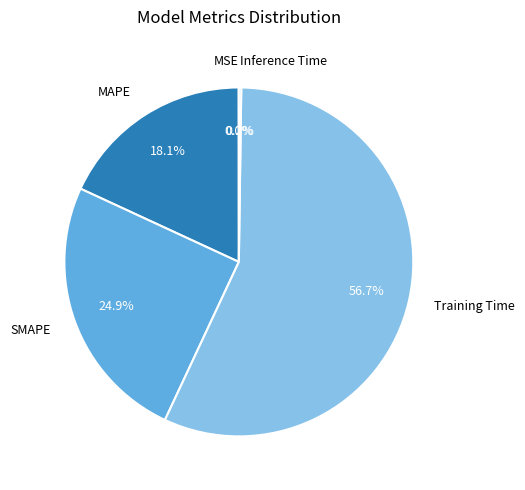

Does any single category account for the majority?

Yes